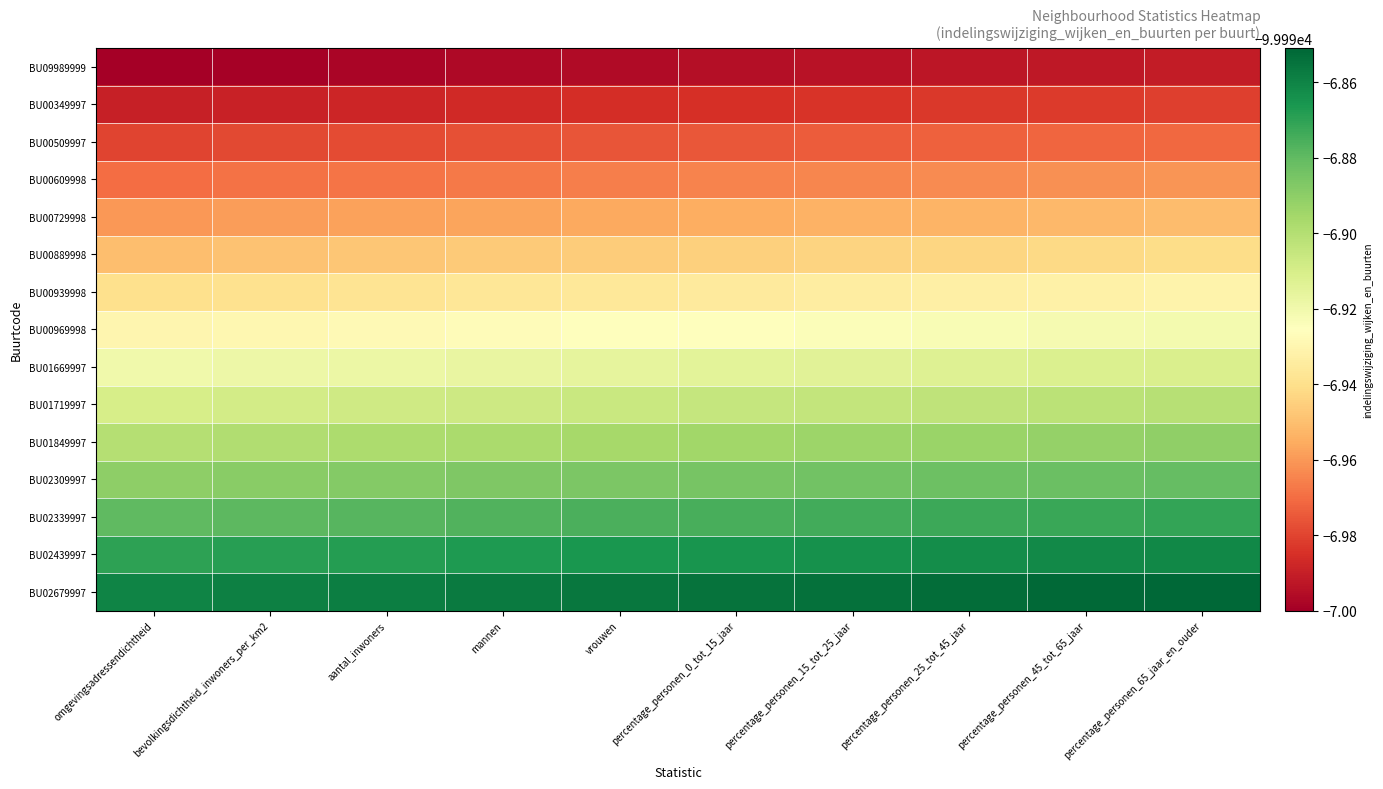

What is the difference between the highest and lowest values at omgevingsadressendichtheid?

0.1